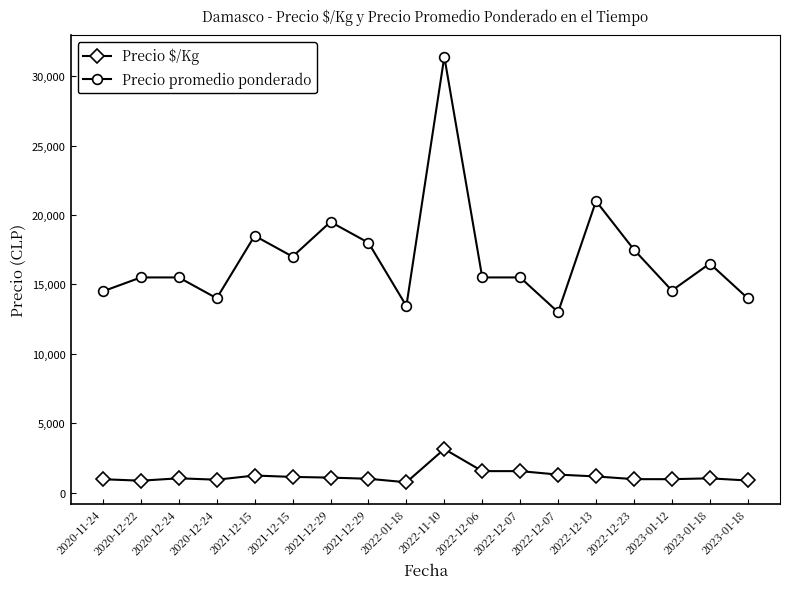

How many data points does each series have?

18